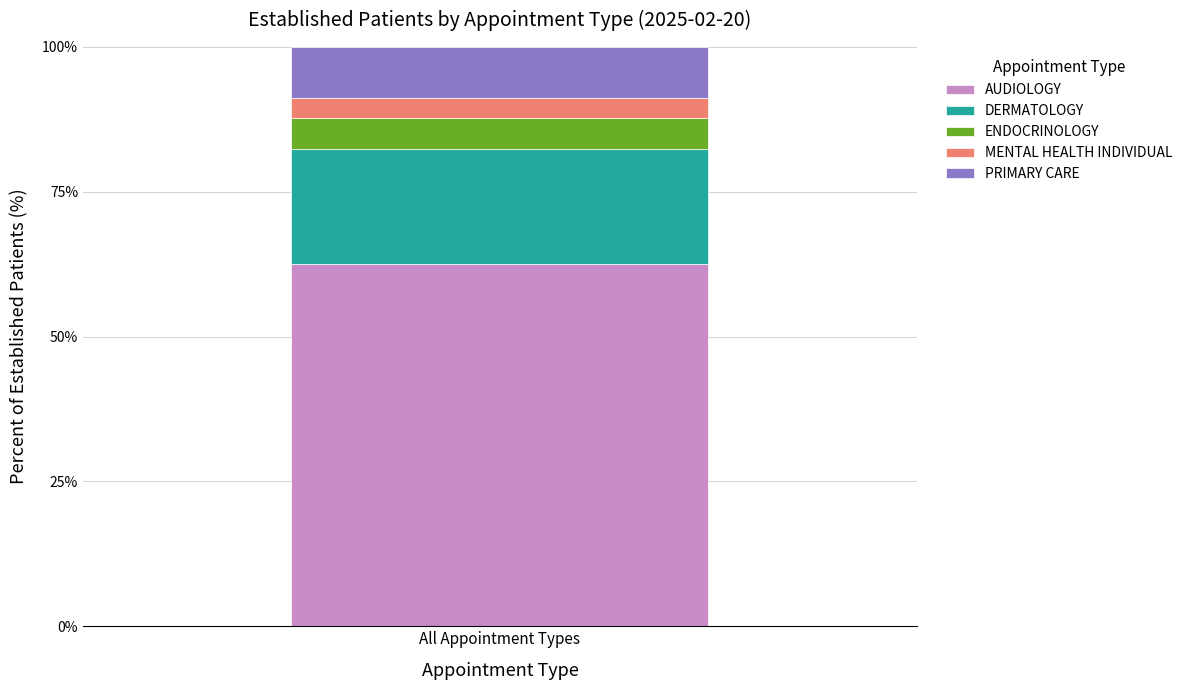

Are the bars horizontal?

No